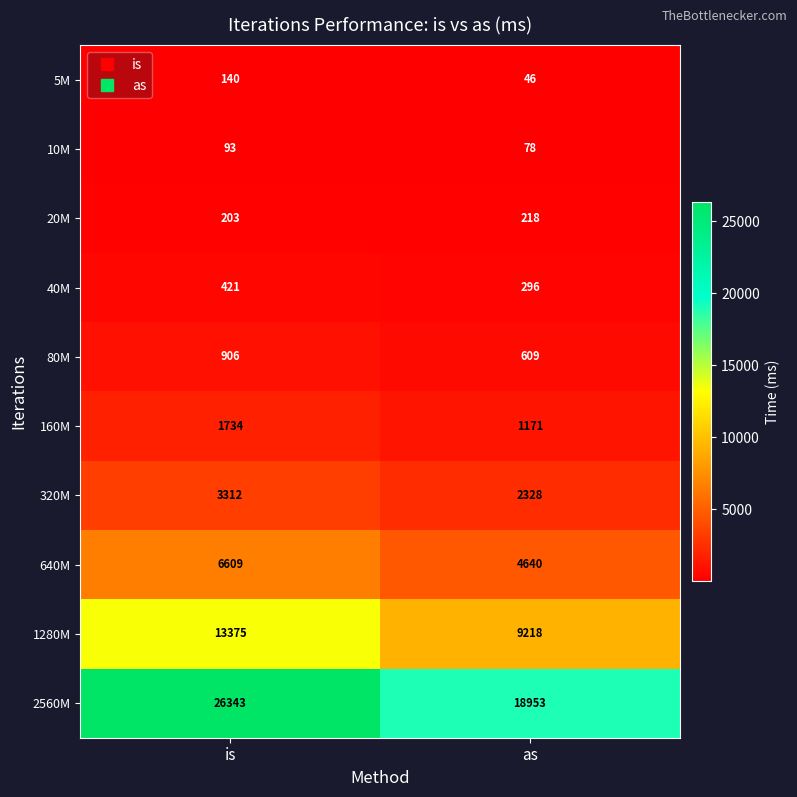

At which label is 160M closest to 1452?

as